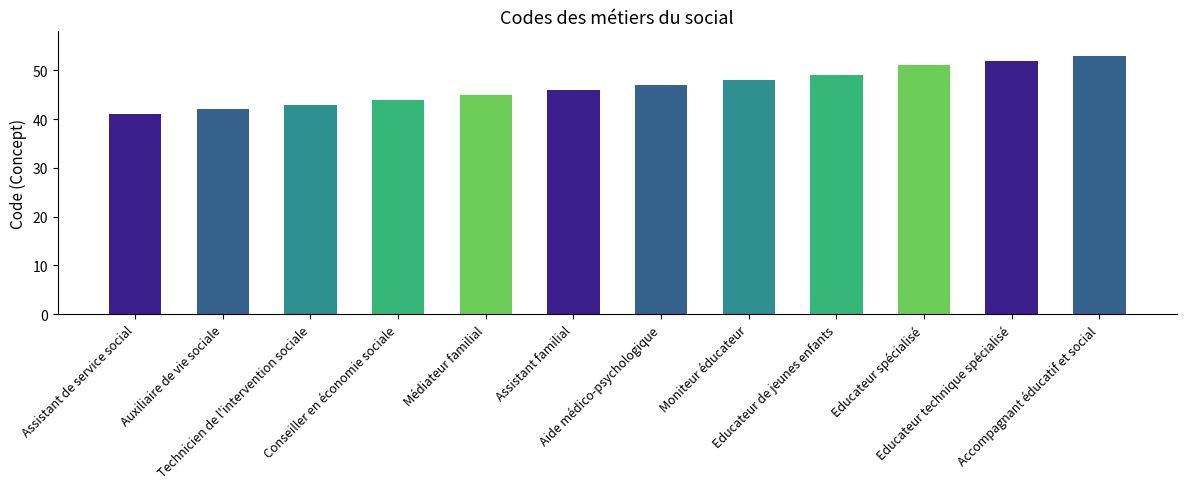

What is the greatest value displayed?

53